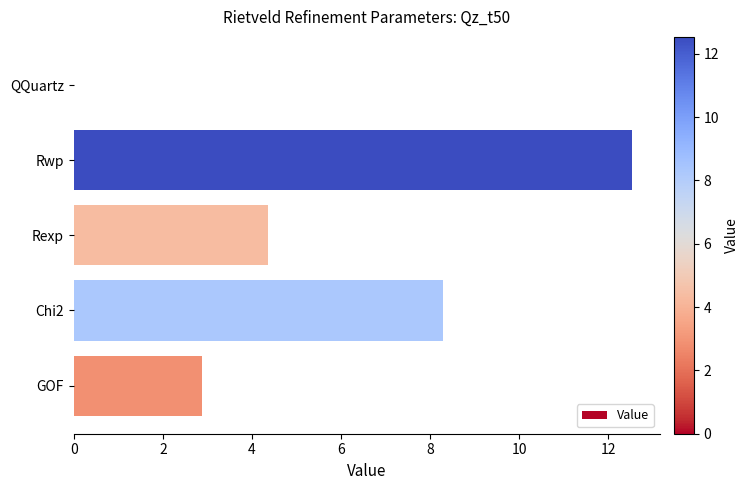

True or false: the data shows 8.3 at Chi2.

True